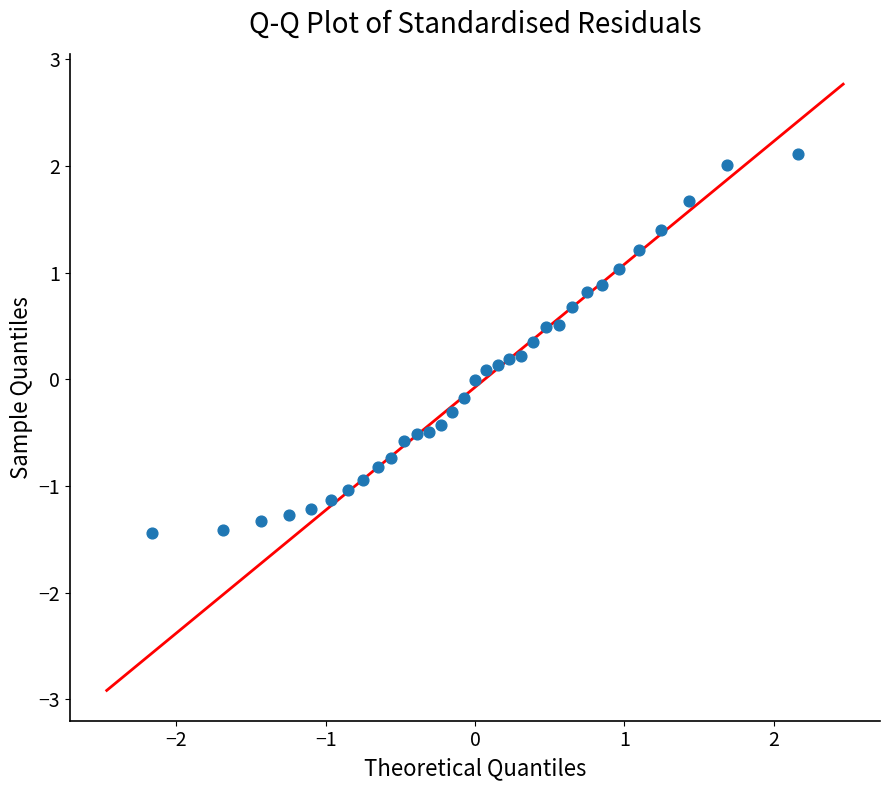

What is the range of X values (max minus min)?

4.3